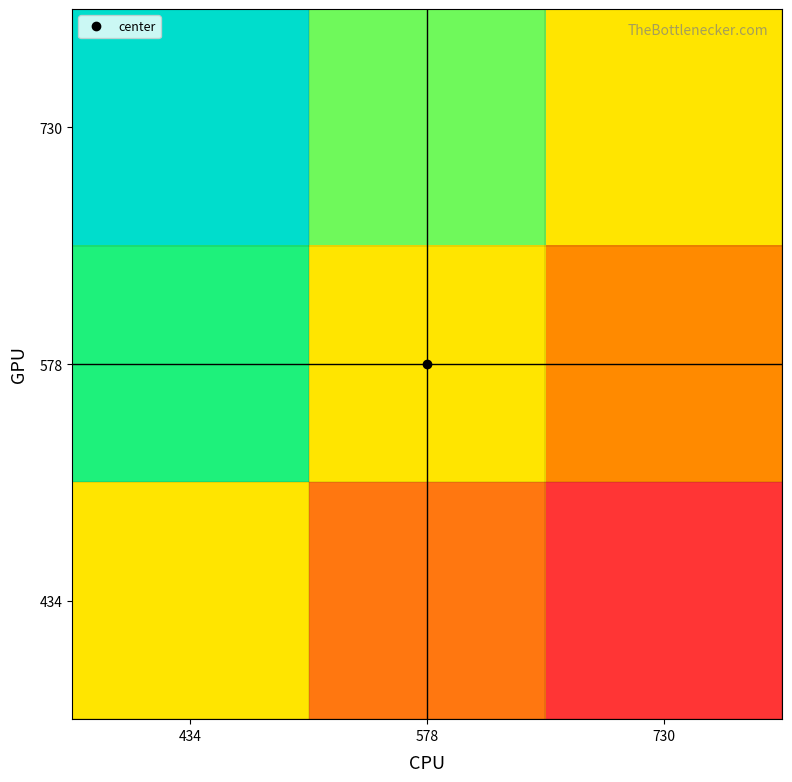

Between 578 and 730, which is larger?

578